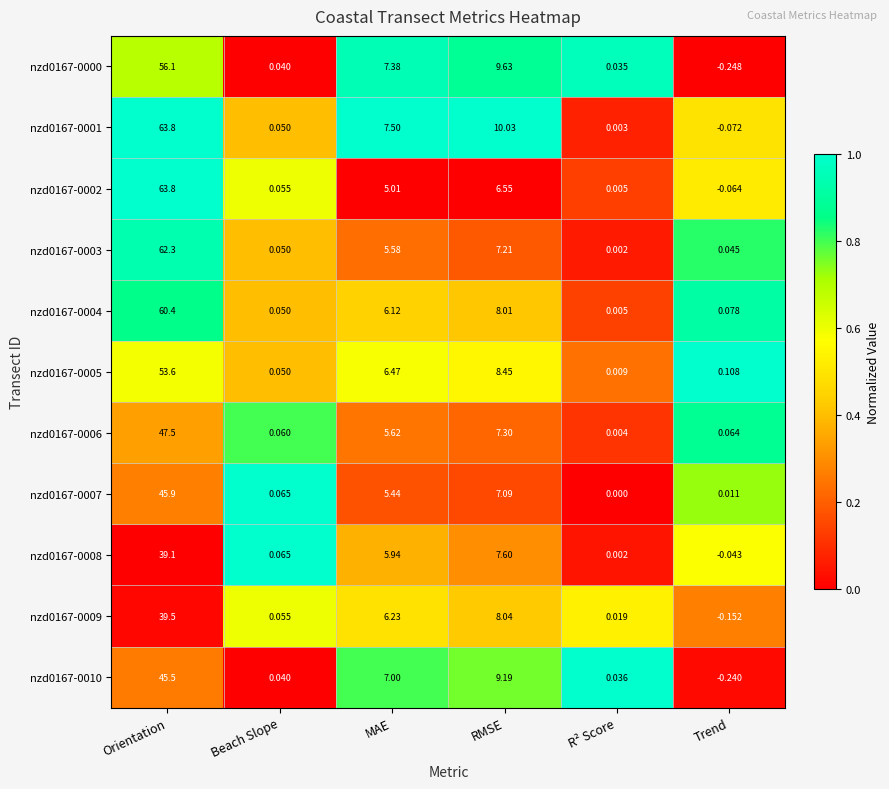

At which label is nzd0167-0009 closest to 19?

RMSE